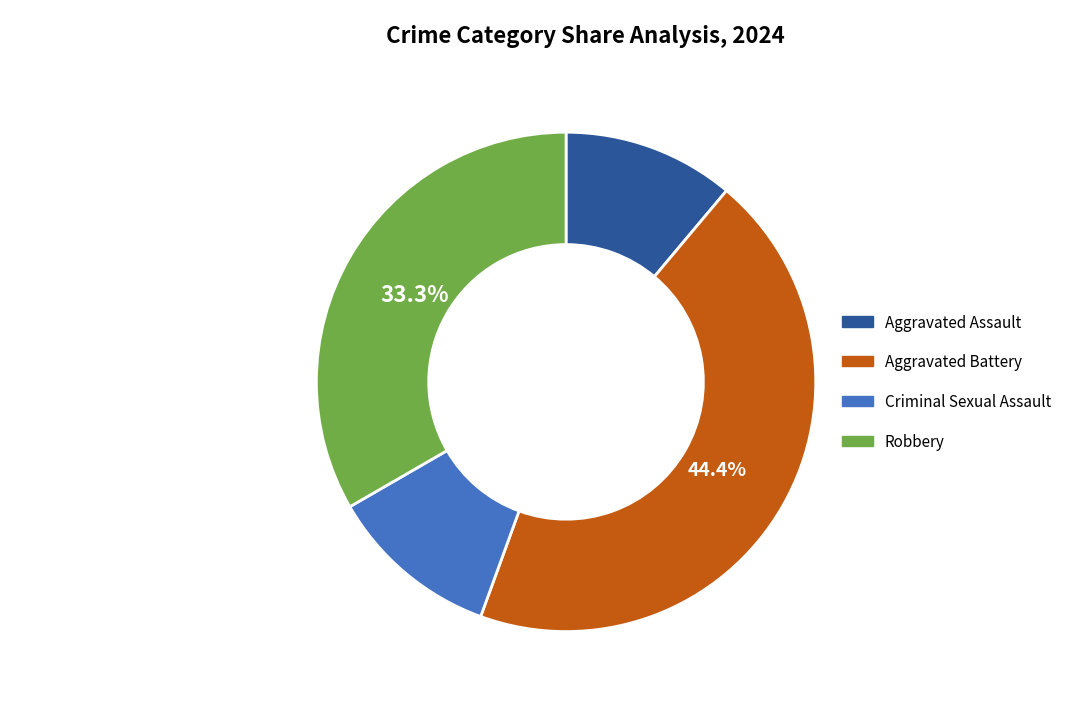

Is there any slice that represents more than half of the pie?

No